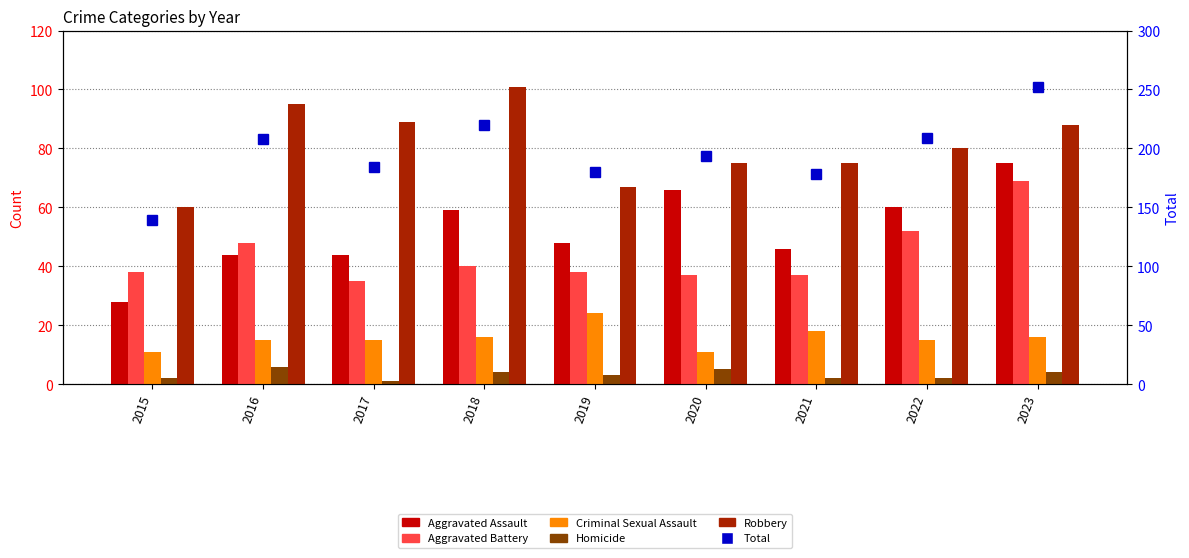

Does the chart contain any negative values?

No